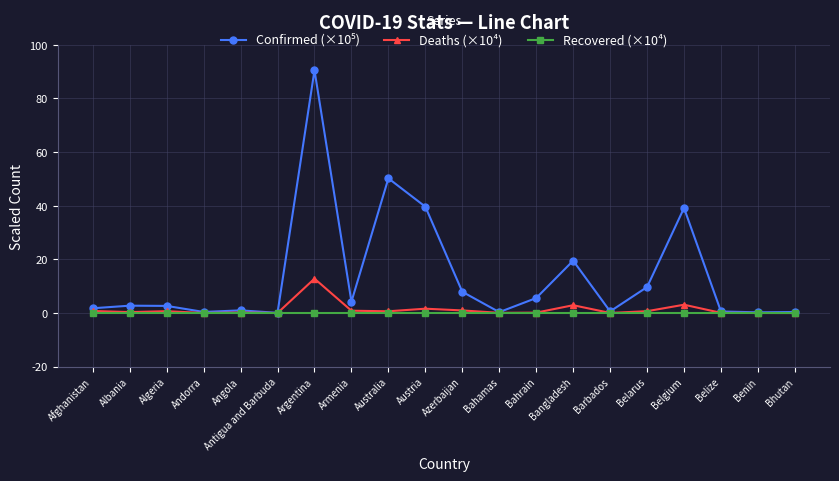

What is the total value across all series at Bangladesh?

22.4